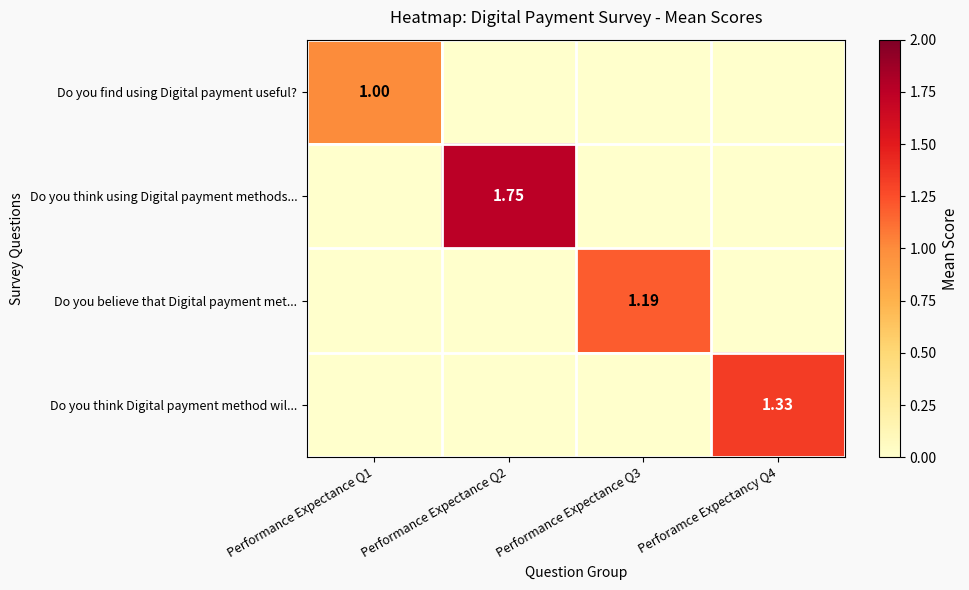

Is the value of Do you think using Digital payment methods... at Performance Expectance Q2 greater than the value of Do you think Digital payment method wil... at Perforamce Expectancy Q4?

Yes